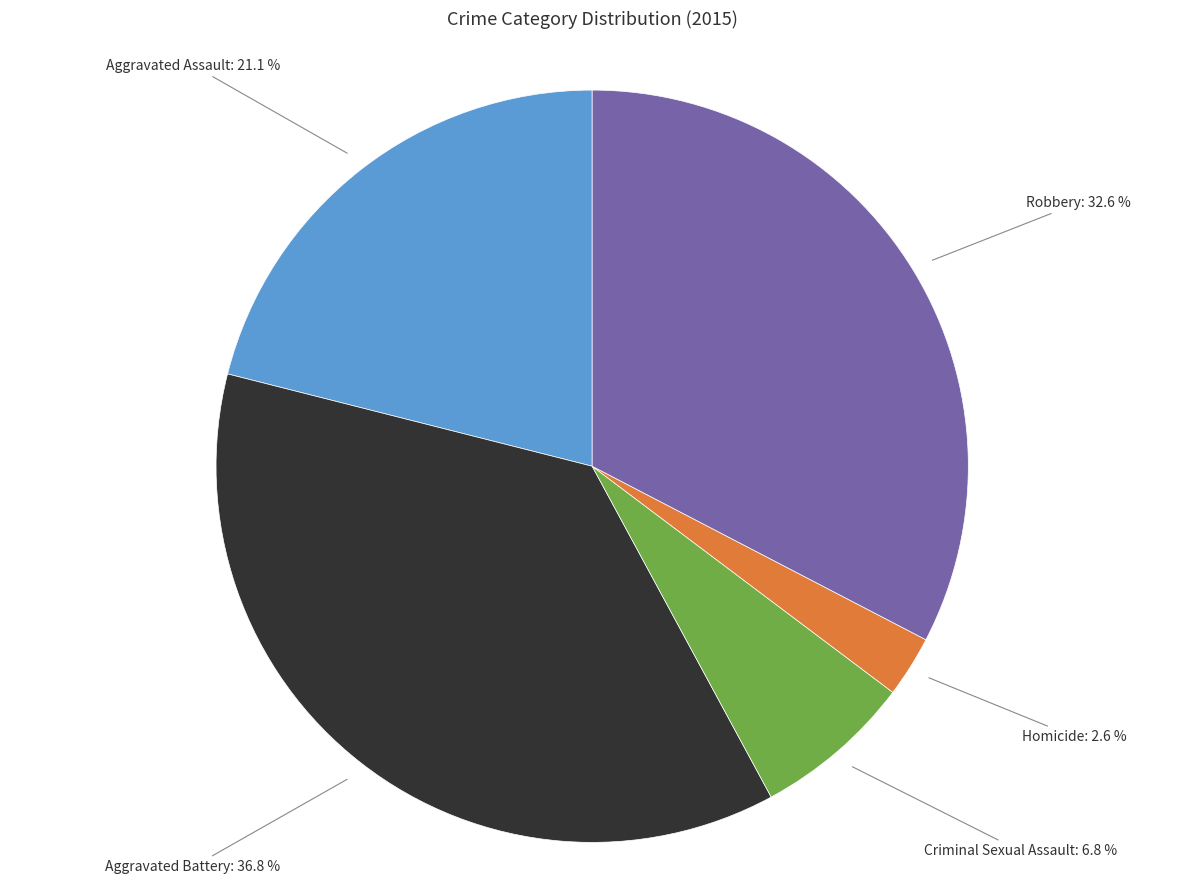

Does any single category account for the majority?

No